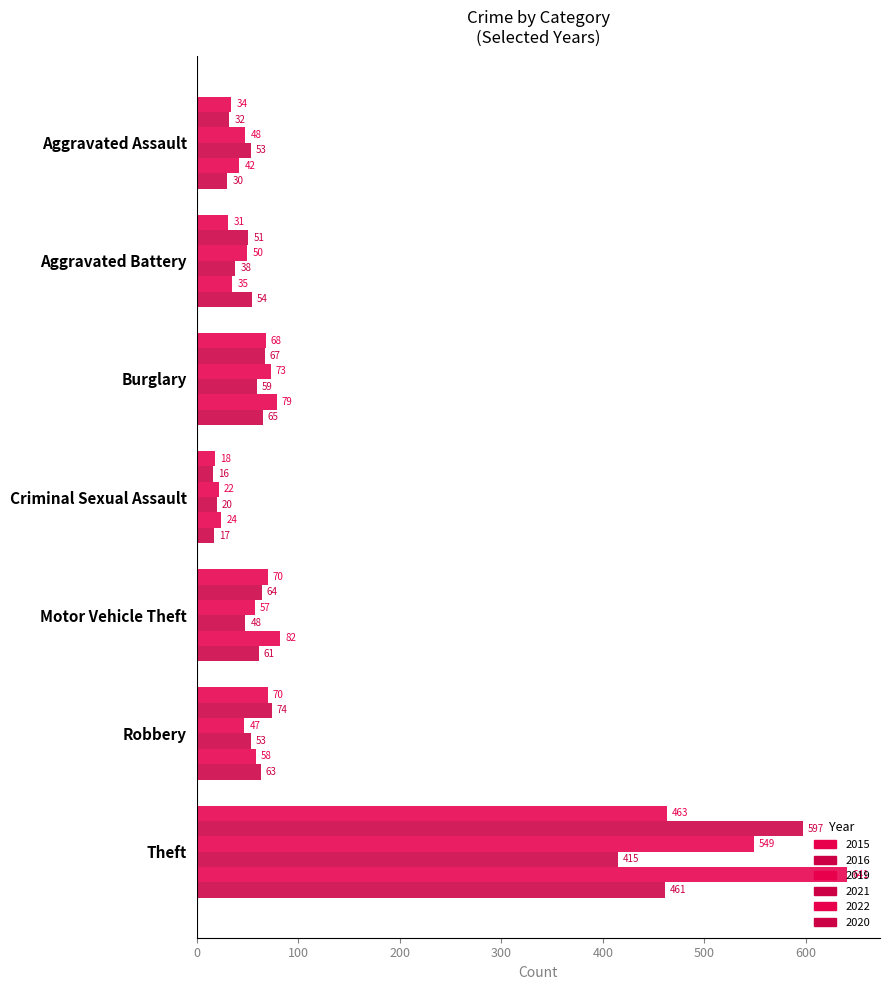

Between Aggravated Battery and Motor Vehicle Theft, which series saw the biggest shift?

2022